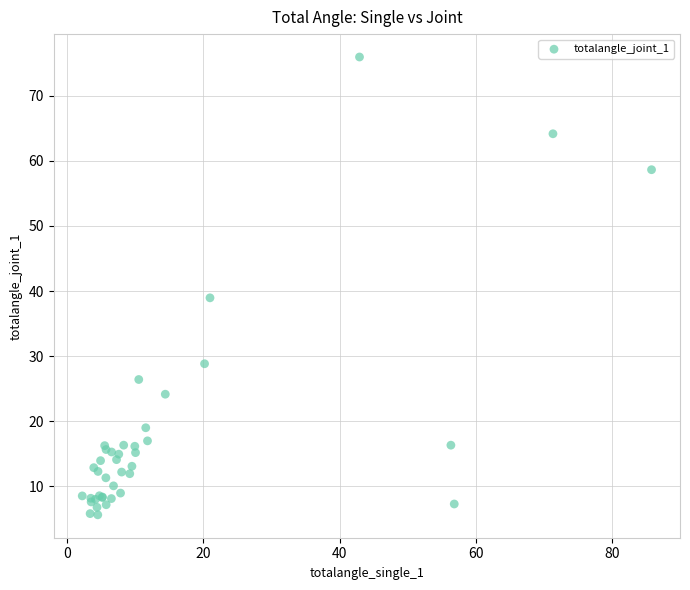

What Y value in the scatter plot is closest to 40?

39.0